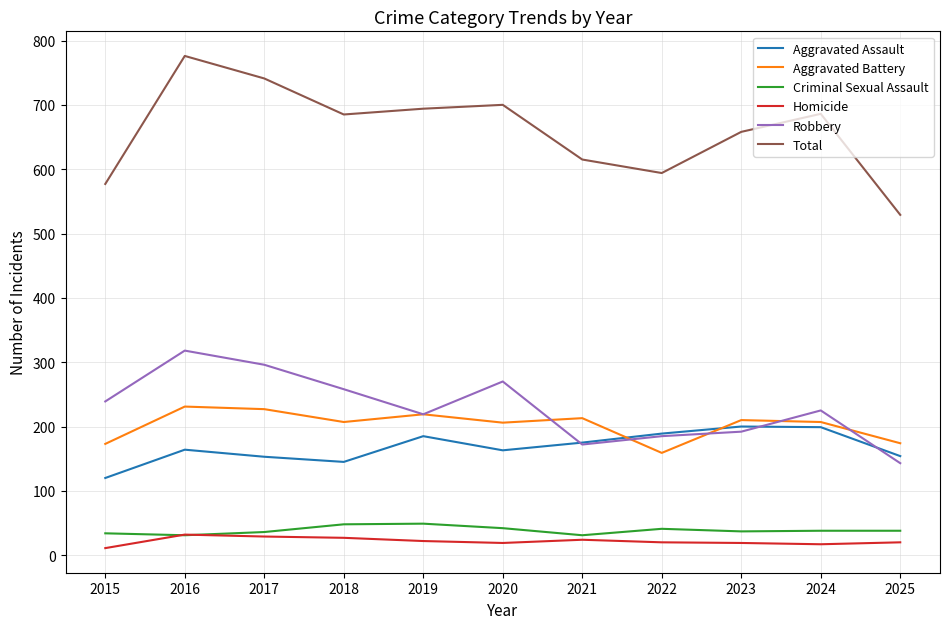

What is the difference between the Aggravated Battery values at 2017 and 2015?

54